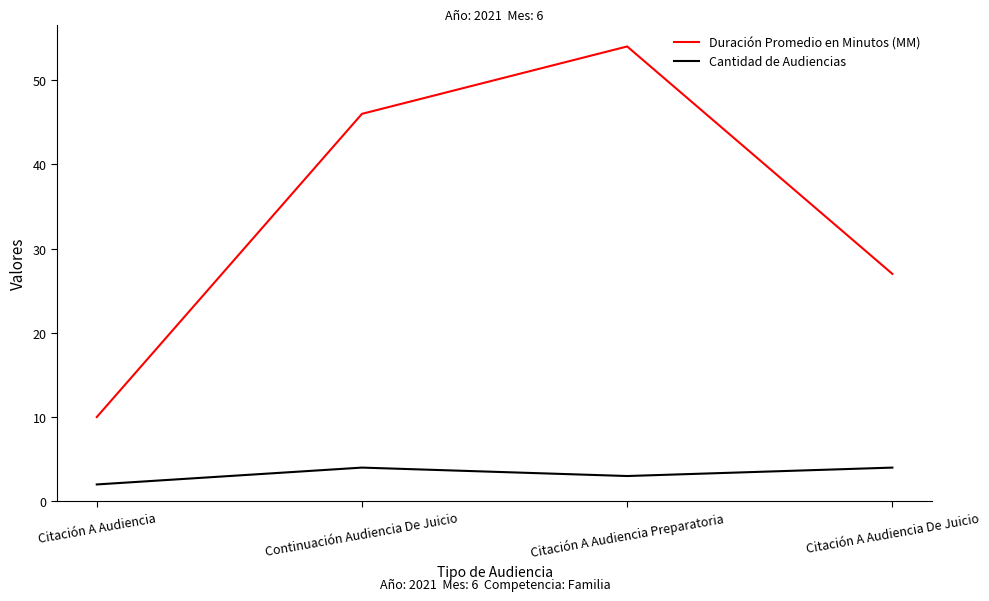

What is the difference between the Duración Promedio en Minutos (MM) values at Citación A Audiencia De Juicio and Citación A Audiencia Preparatoria?

27